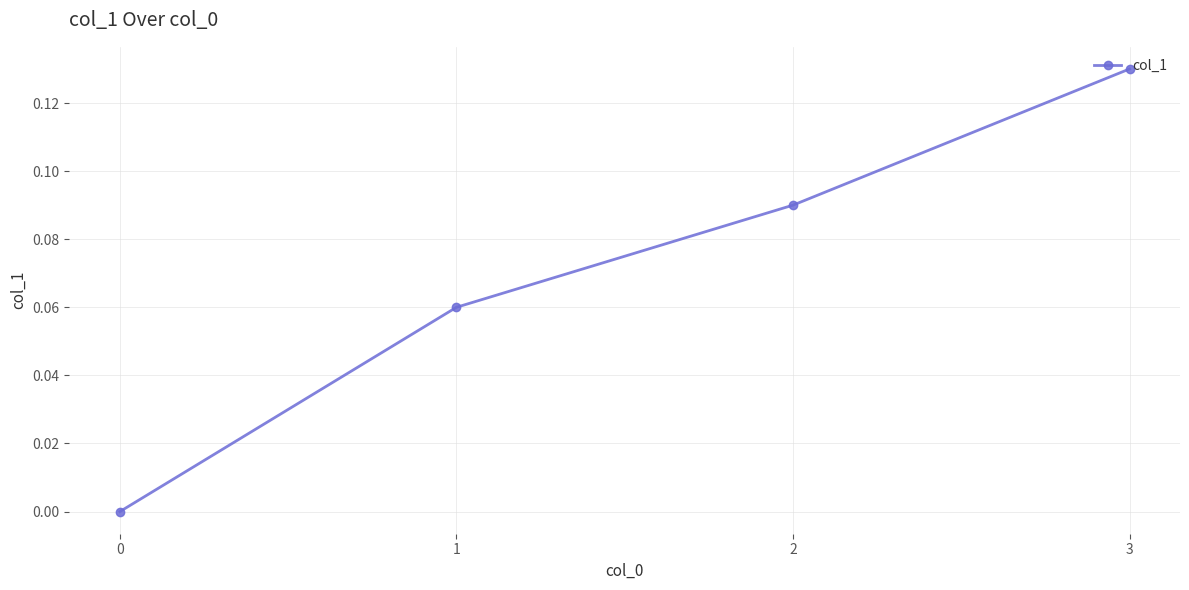

Rank the categories by value from highest to lowest.

3, 2, 1, 0